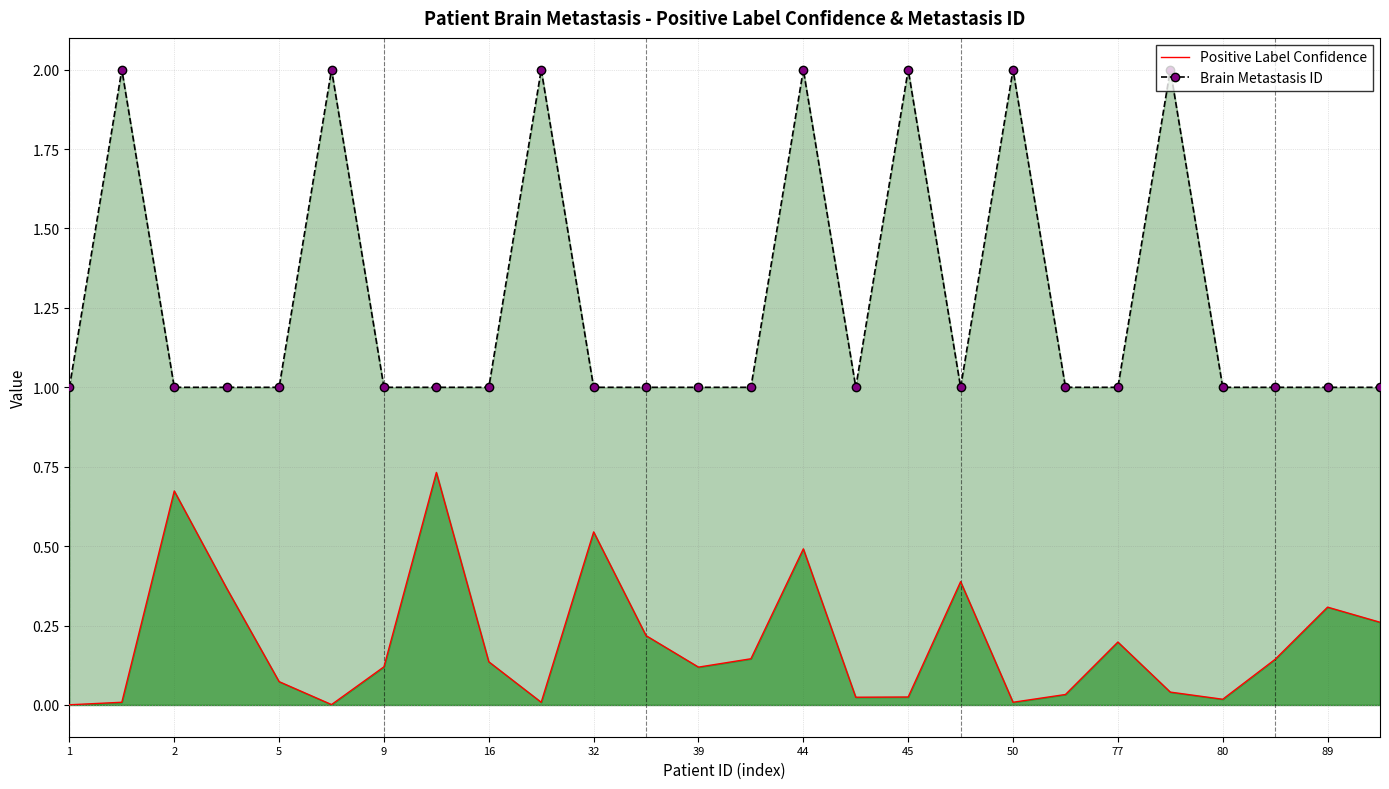

What is the sum of all Brain Metastasis ID values?

33.0